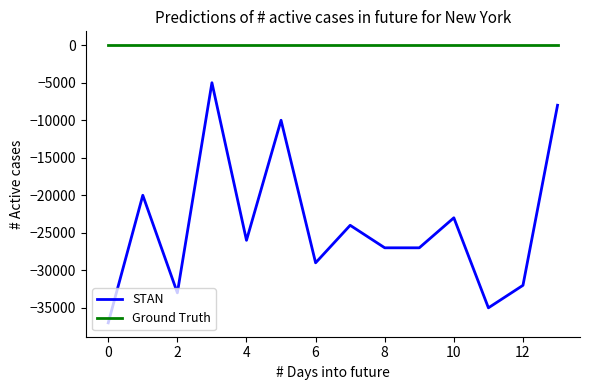

What is the highest value of the STAN series?

-5000